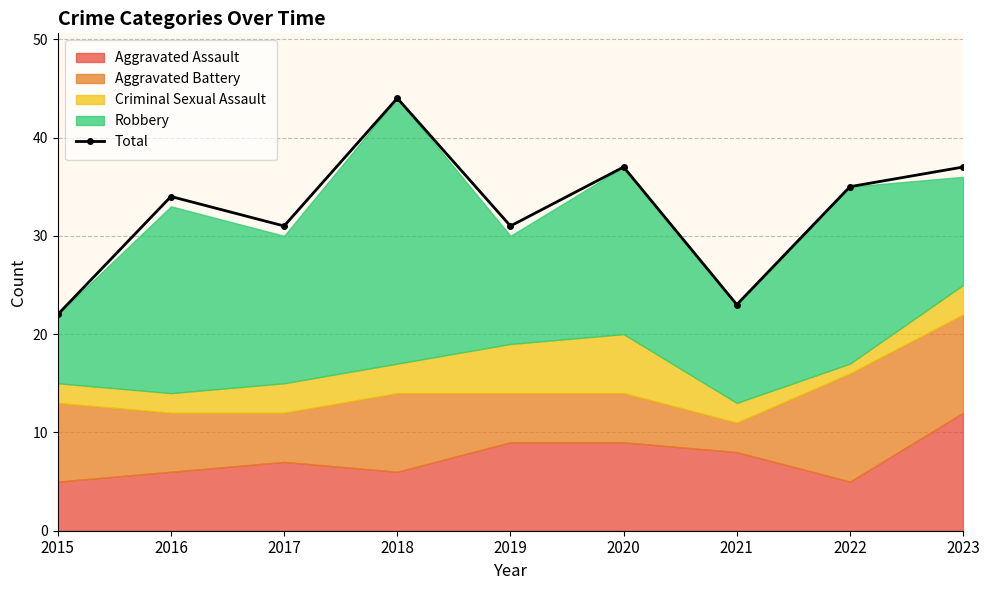

List the labels in order of value, largest first.

2018, 2020, 2023, 2022, 2016, 2017, 2019, 2021, 2015